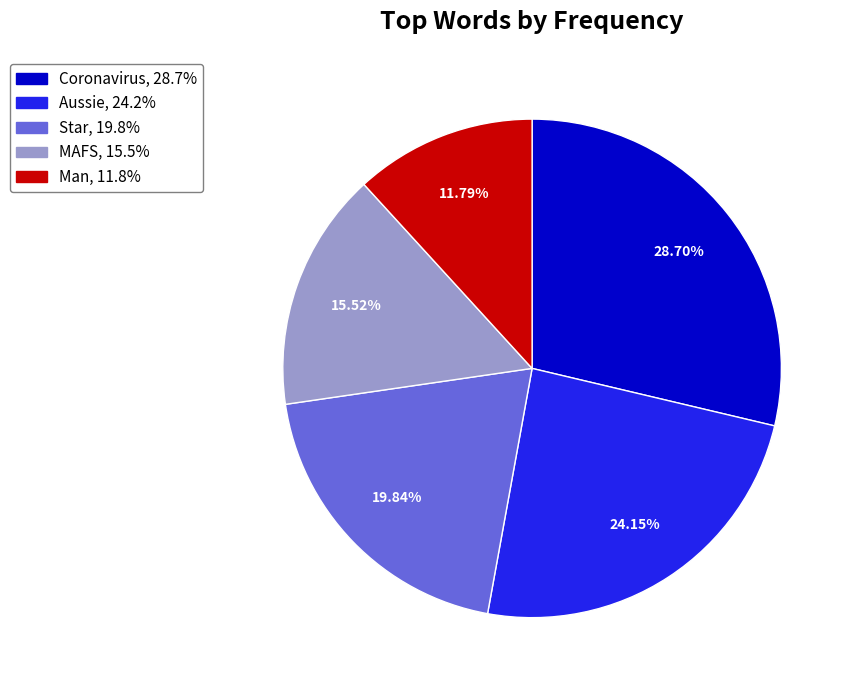

Approximately how many times larger is the value at MAFS compared to Aussie?

0.6